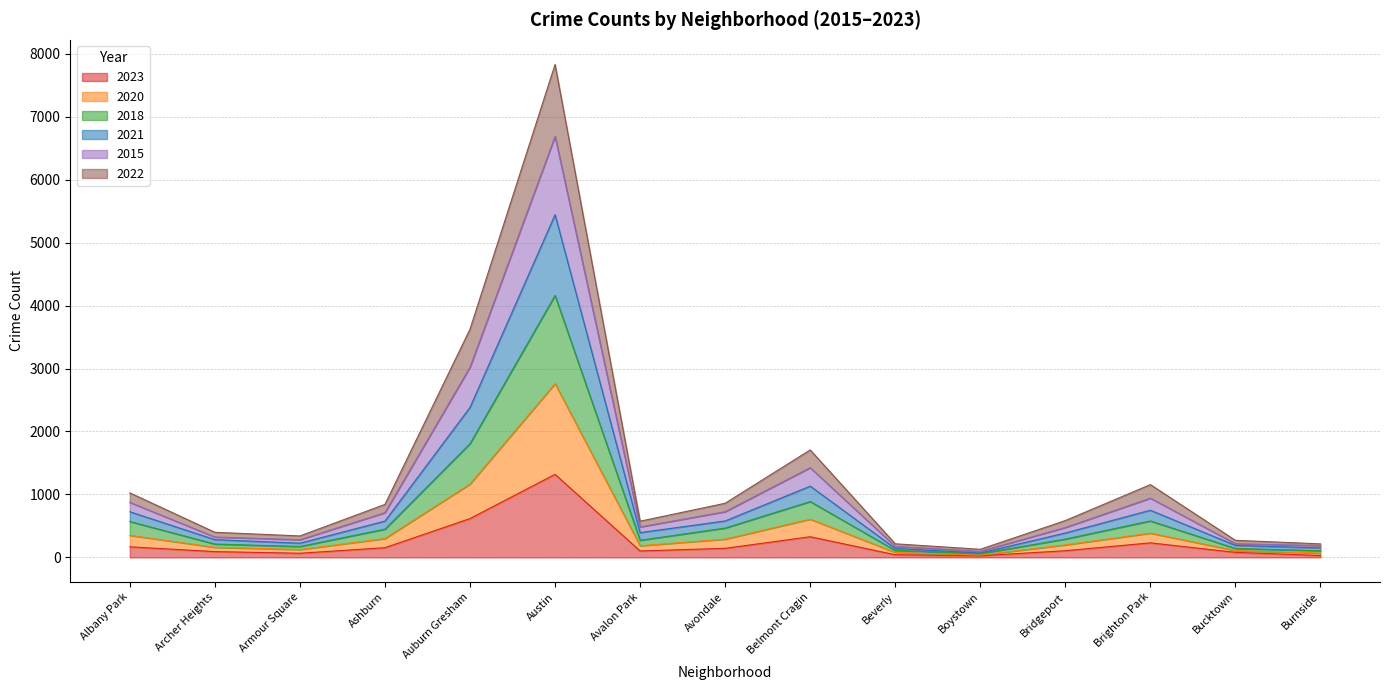

True or false: 2022 and 2023 cross at least once.

False